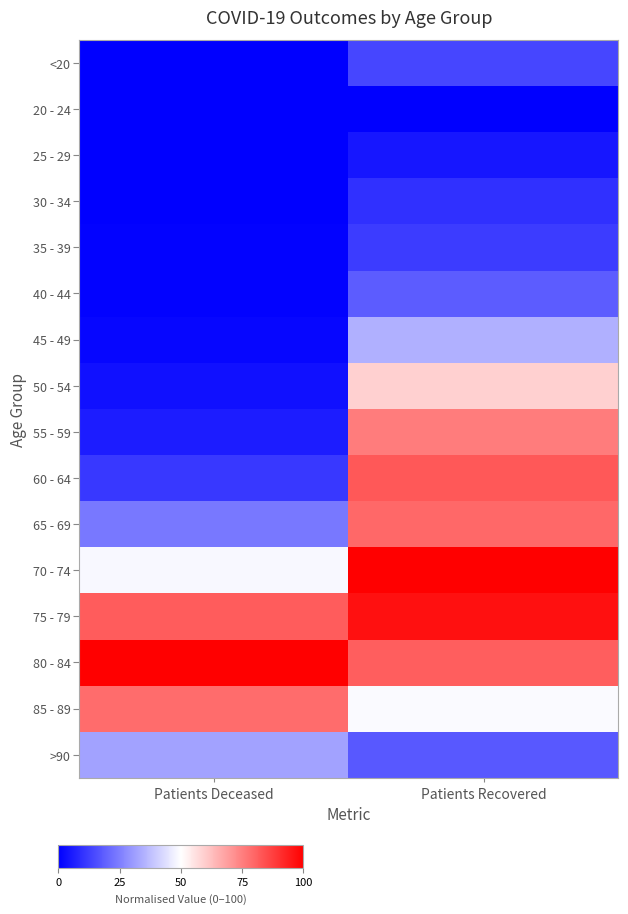

At which category is the sum across all series the highest?

Patients Recovered